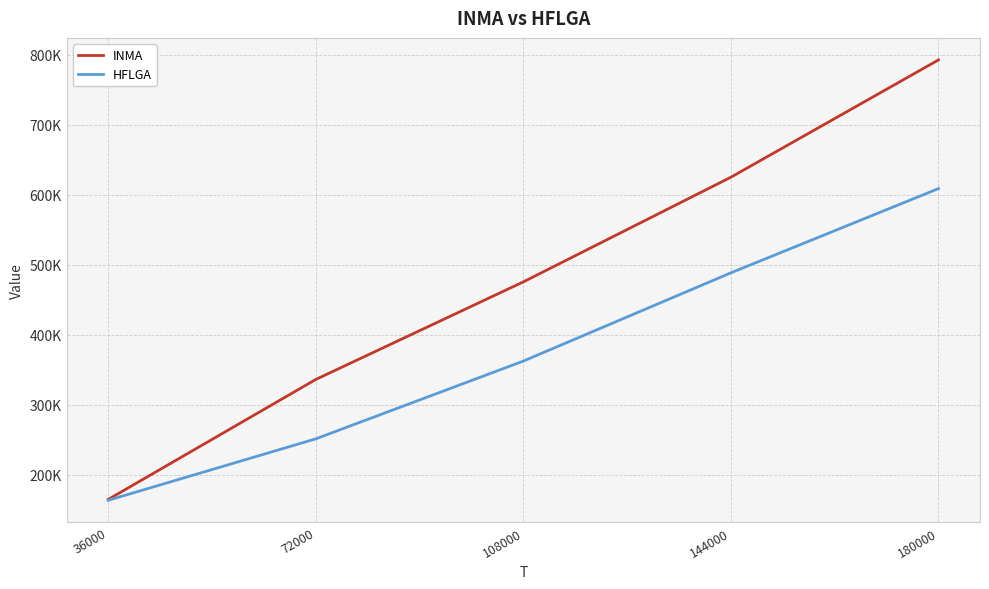

Does the chart display data point markers on the line(s)?

No